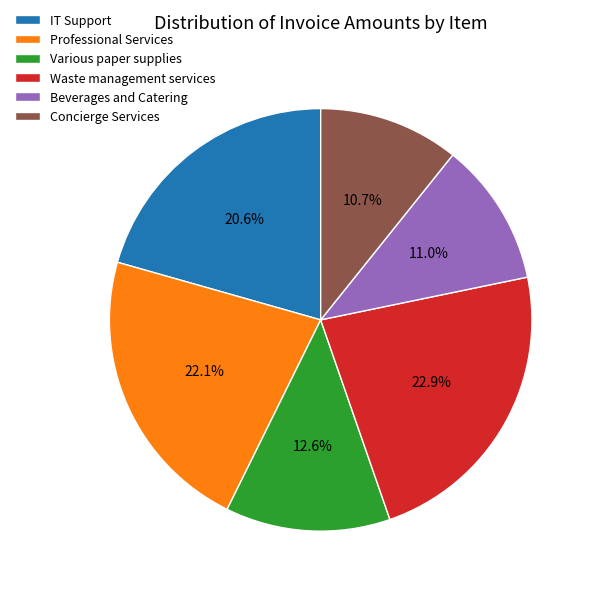

To the nearest percent, what is the average slice percentage?

17%